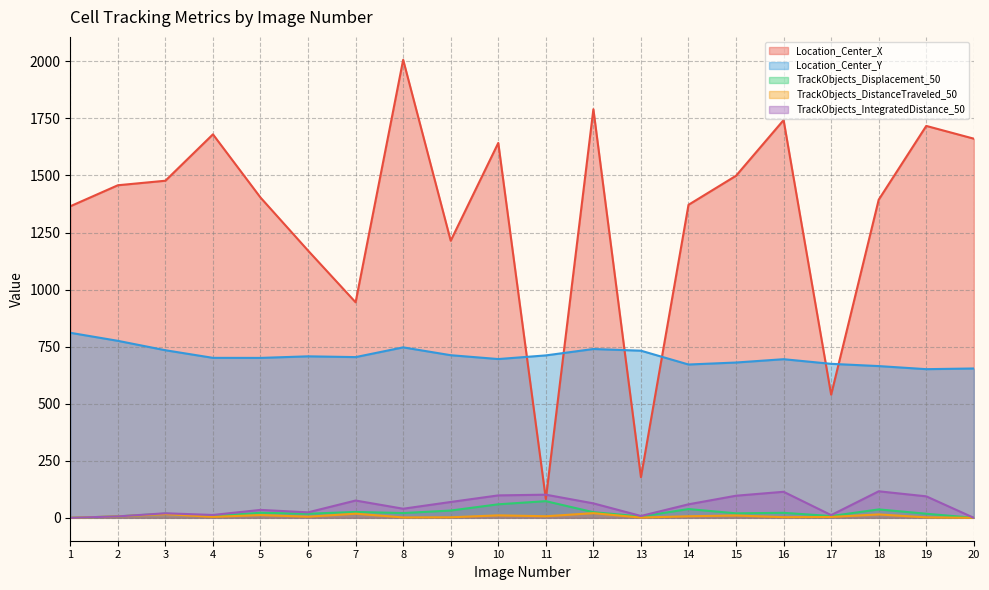

How many series are shown in this chart?

5